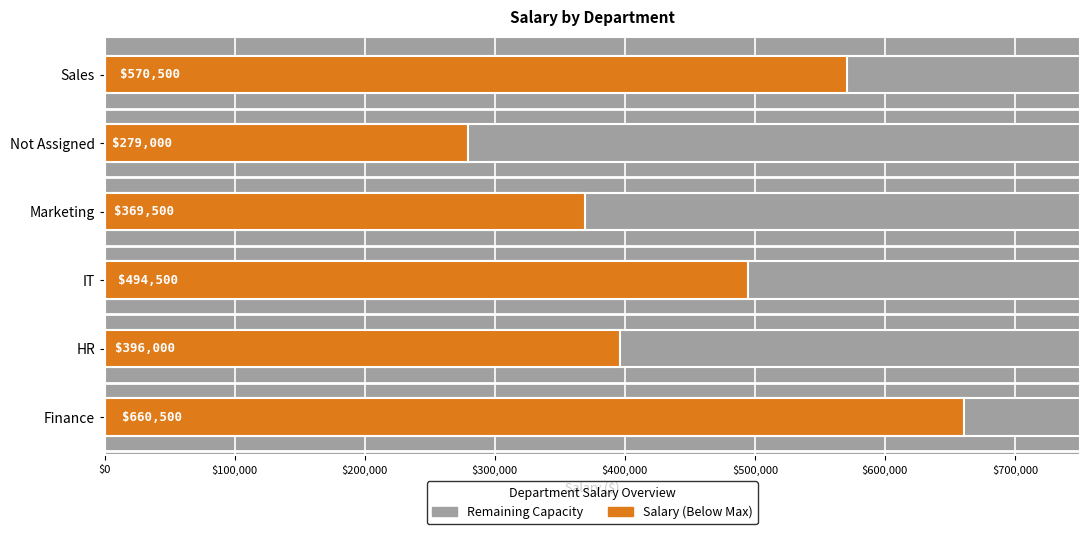

How many values are below 494500?

3